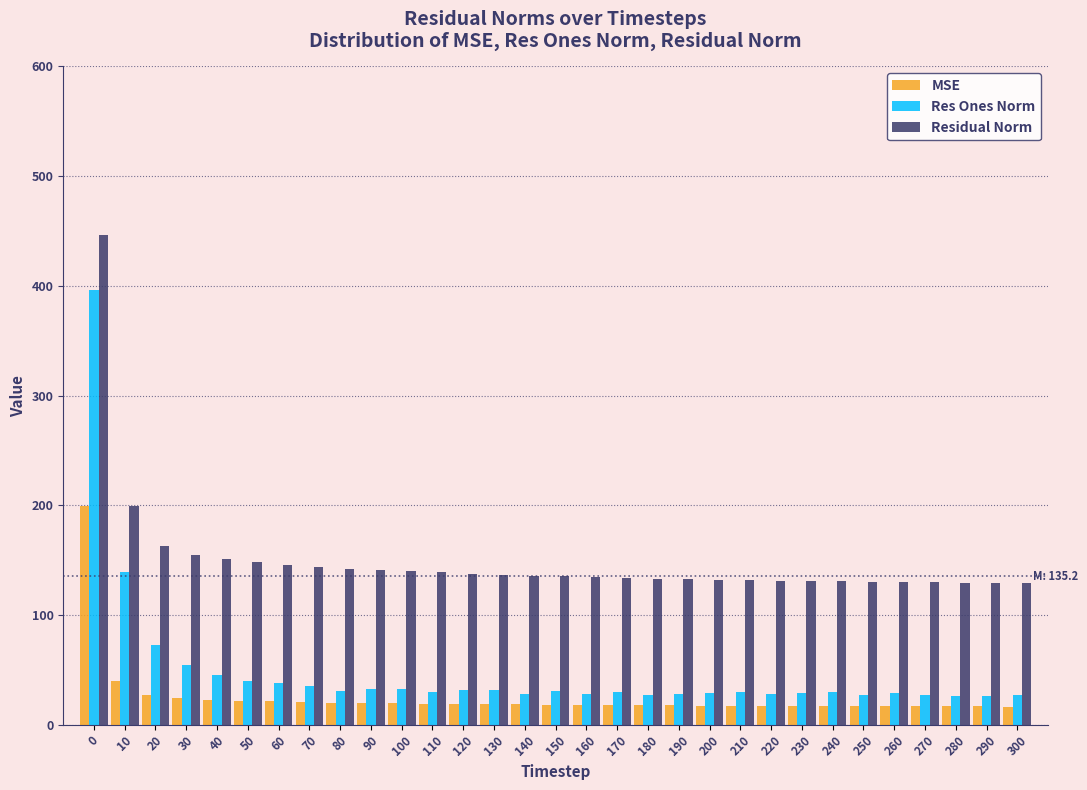

What is the total value across all series at 240?

177.9